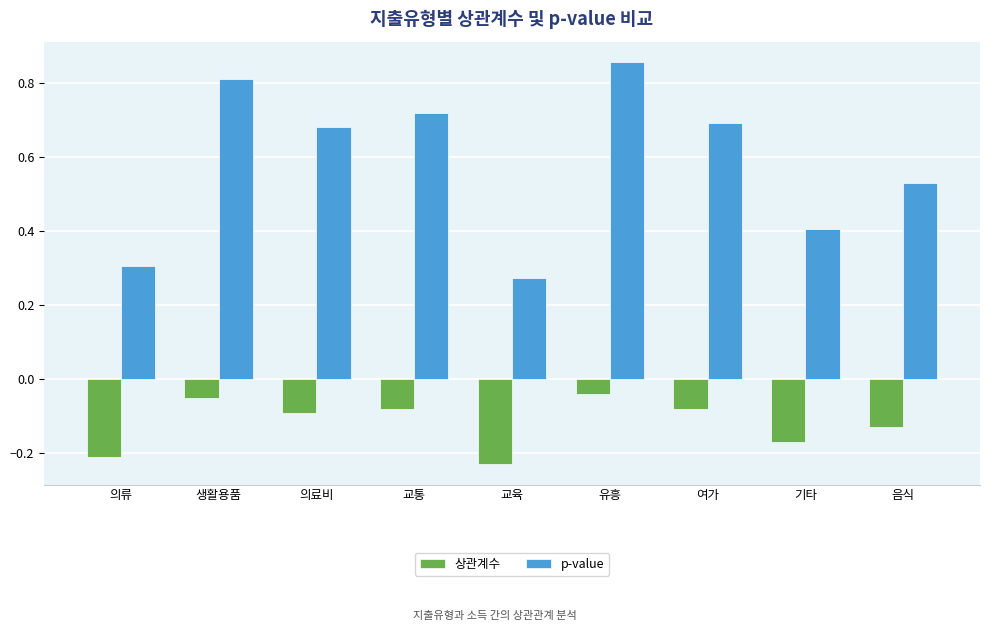

What is the difference between the maximum and second lowest values in the 상관계수 series?

0.2